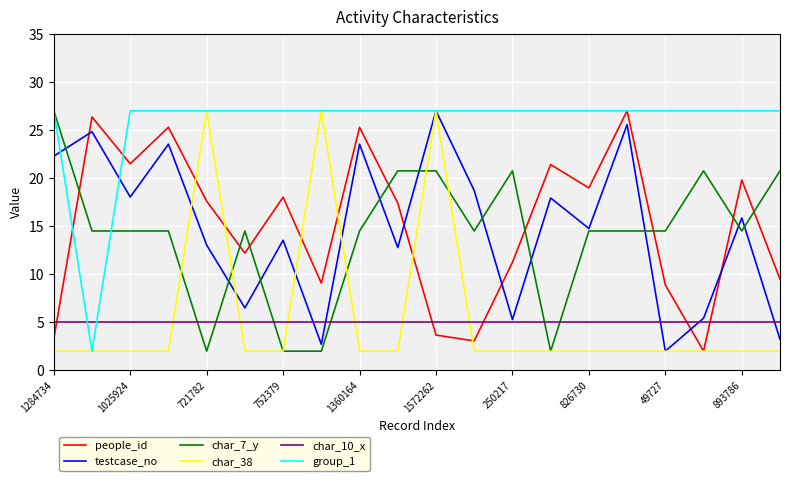

What are all the series names shown in the legend?

people_id, testcase_no, char_7_y, char_38, char_10_x, group_1